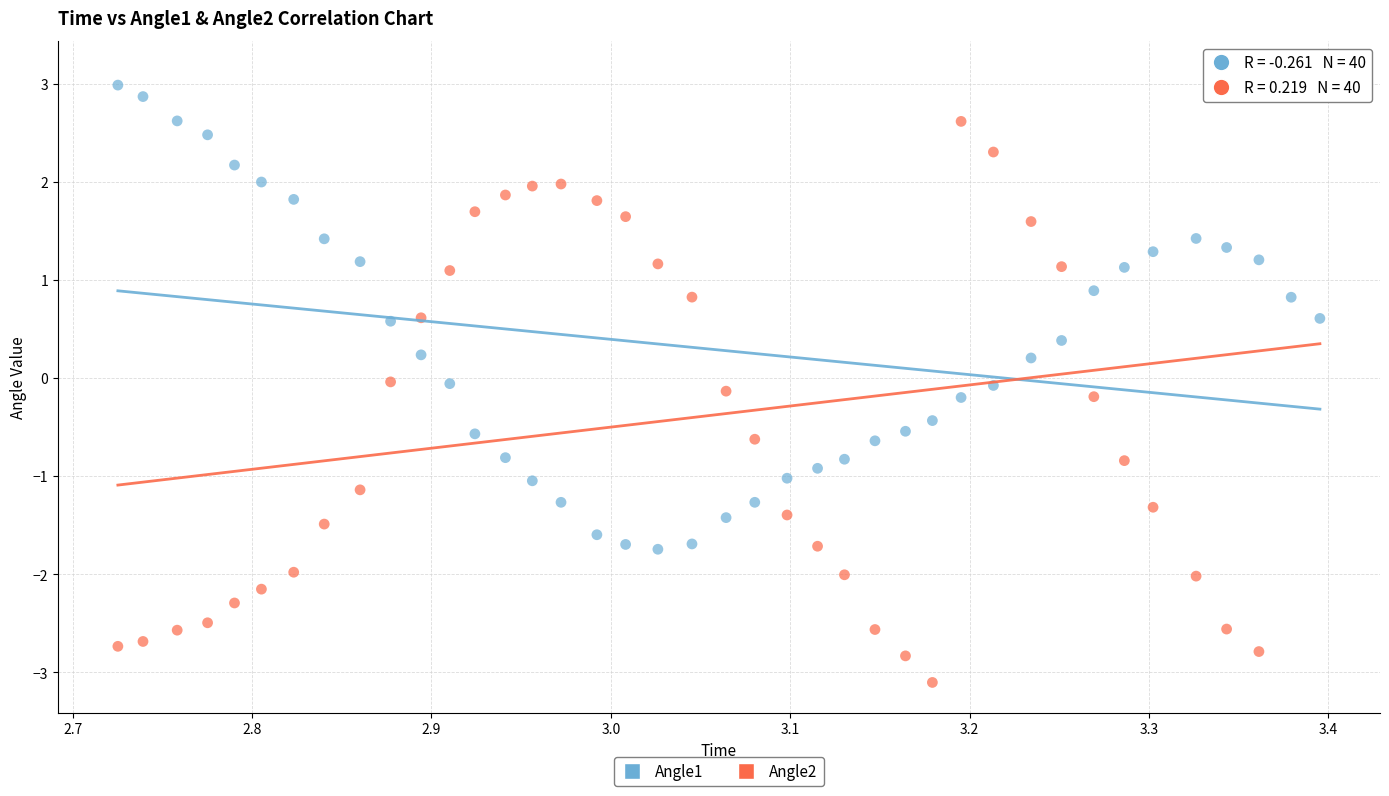

Which series contains the lowest Y value?

Angle2